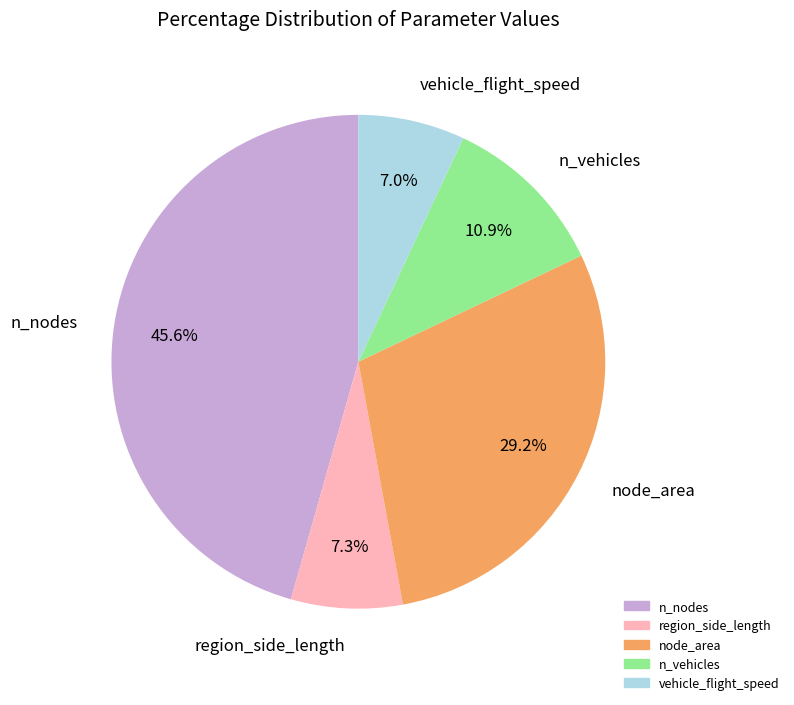

Which slice is the largest?

n_nodes